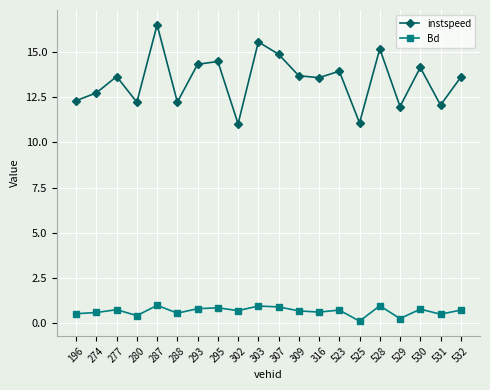

Where is the first local maximum for Bd?

277